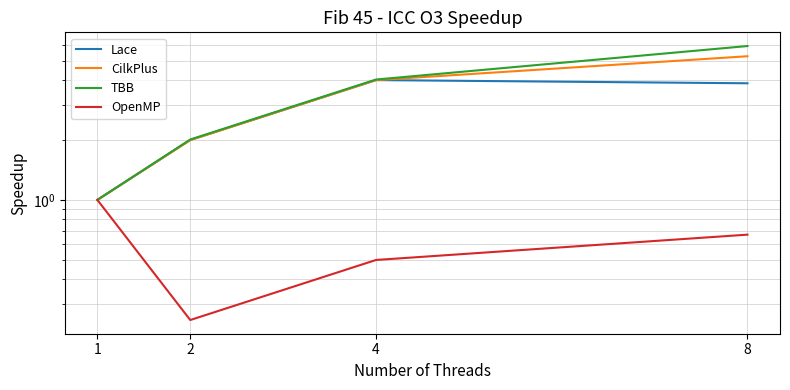

Between 2 and 4, which series saw the biggest shift?

TBB